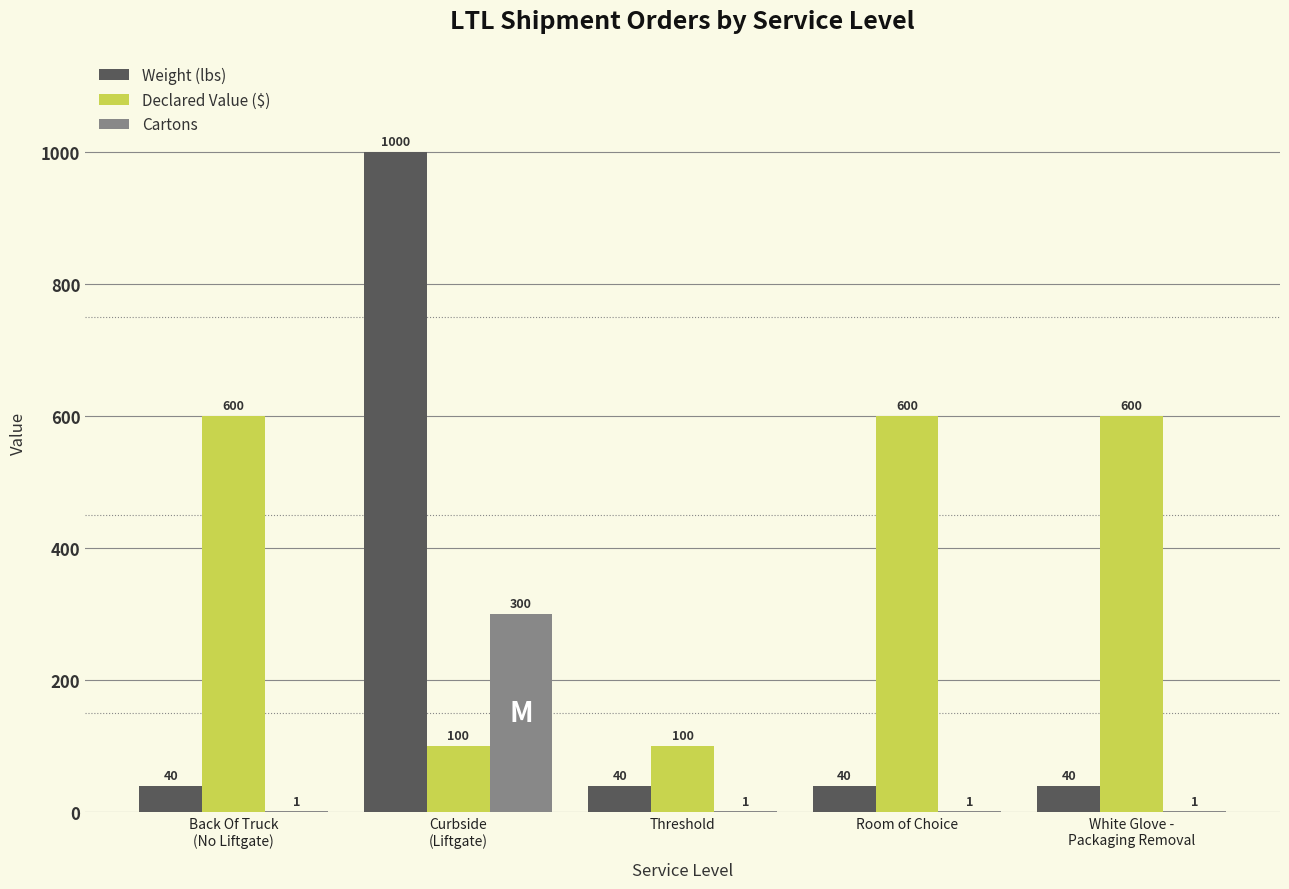

Between Threshold and Room of Choice, which series saw the biggest shift?

Declared Value ($)